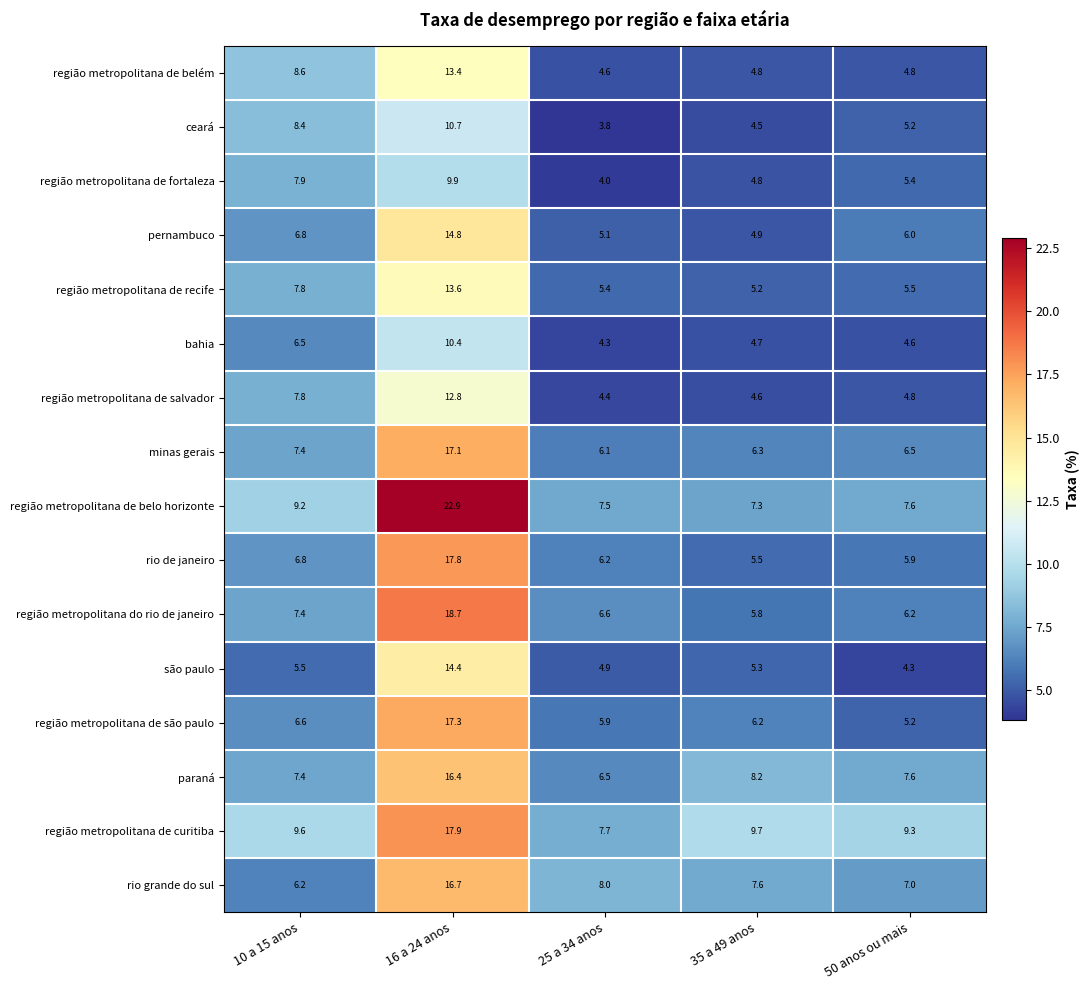

What is the average value of the pernambuco series?

7.5